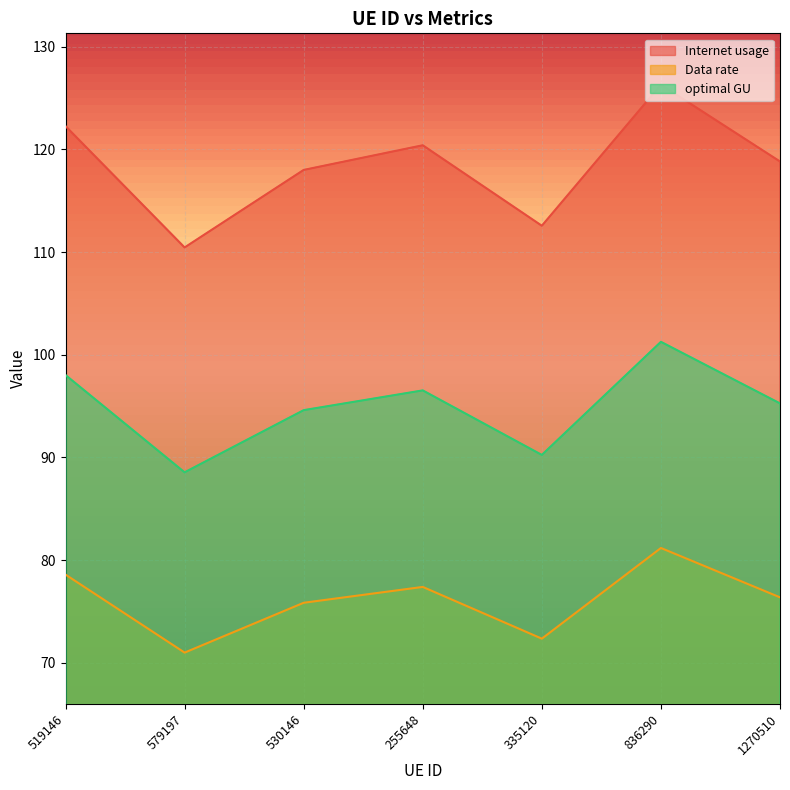

Does the chart display data point markers on the line(s)?

No